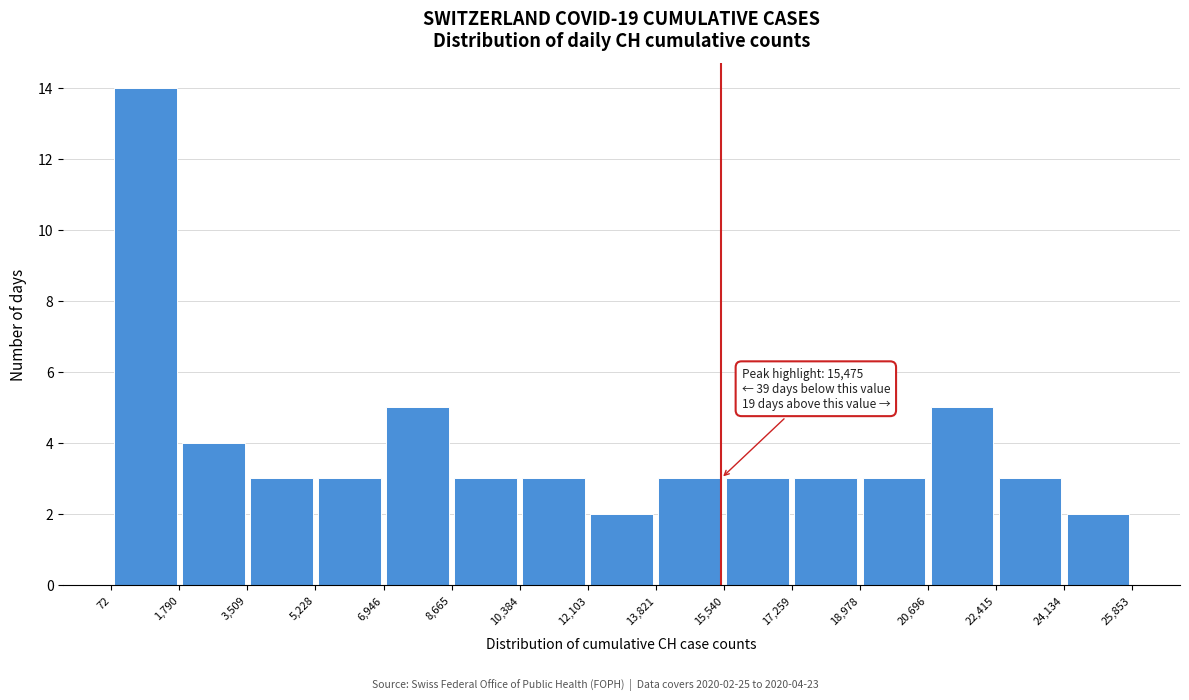

Which range on the x-axis has the tallest bar?

72 to 1,790